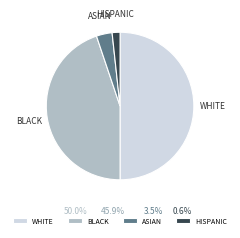

Approximately how many times larger is the value at BLACK compared to ASIAN?

13.0